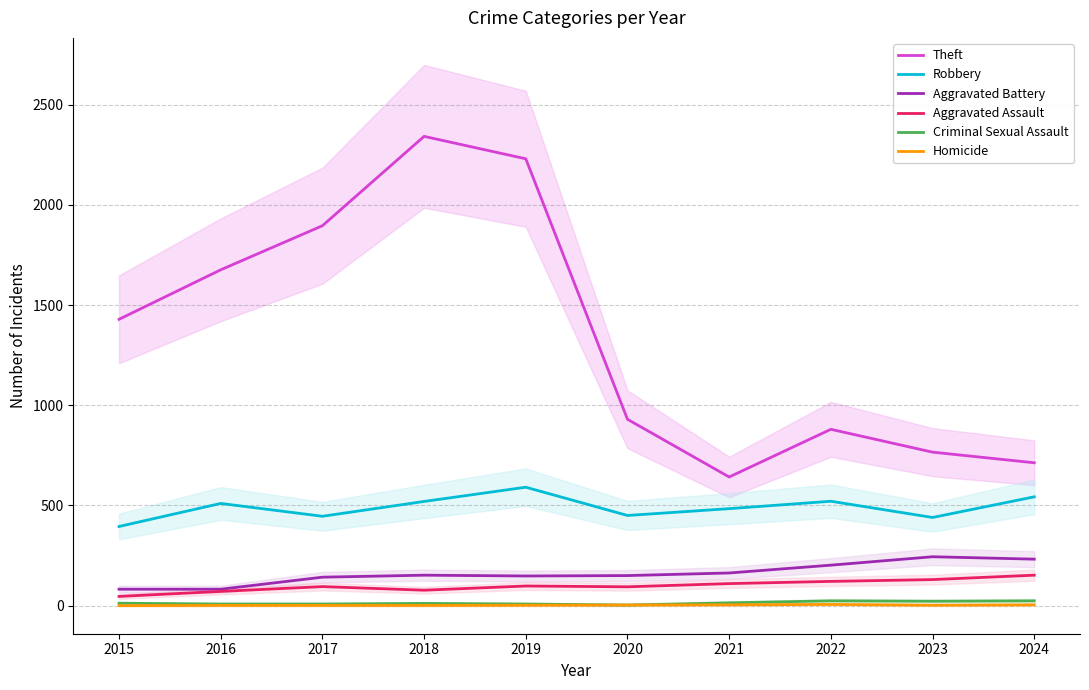

At which category does Aggravated Battery reach its first local peak?

2018